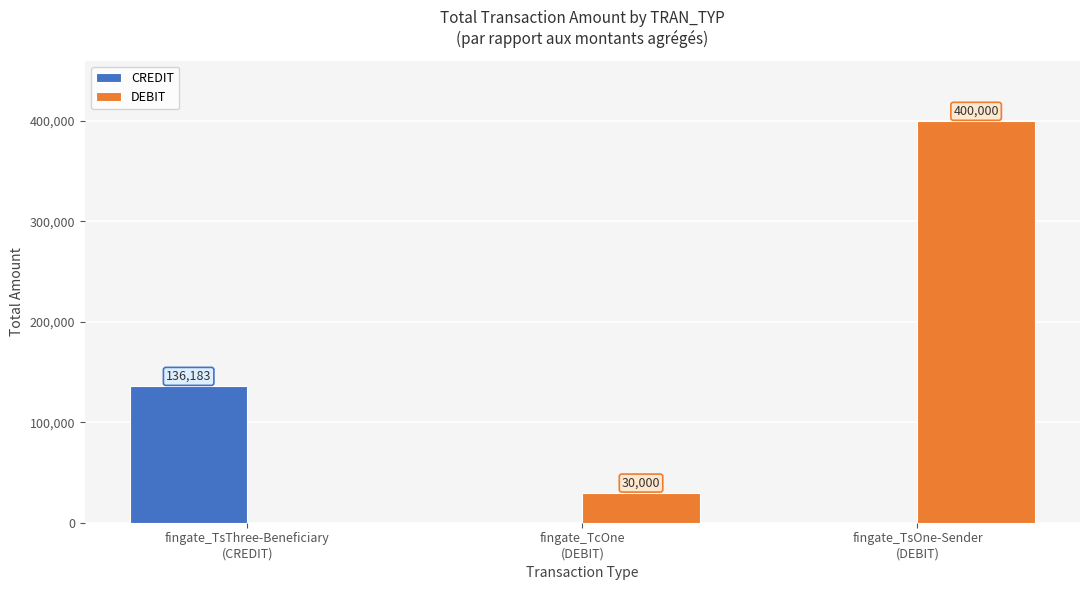

The DEBIT series shows 400000 at fingate_TsOne-Sender
(DEBIT). True or false?

True